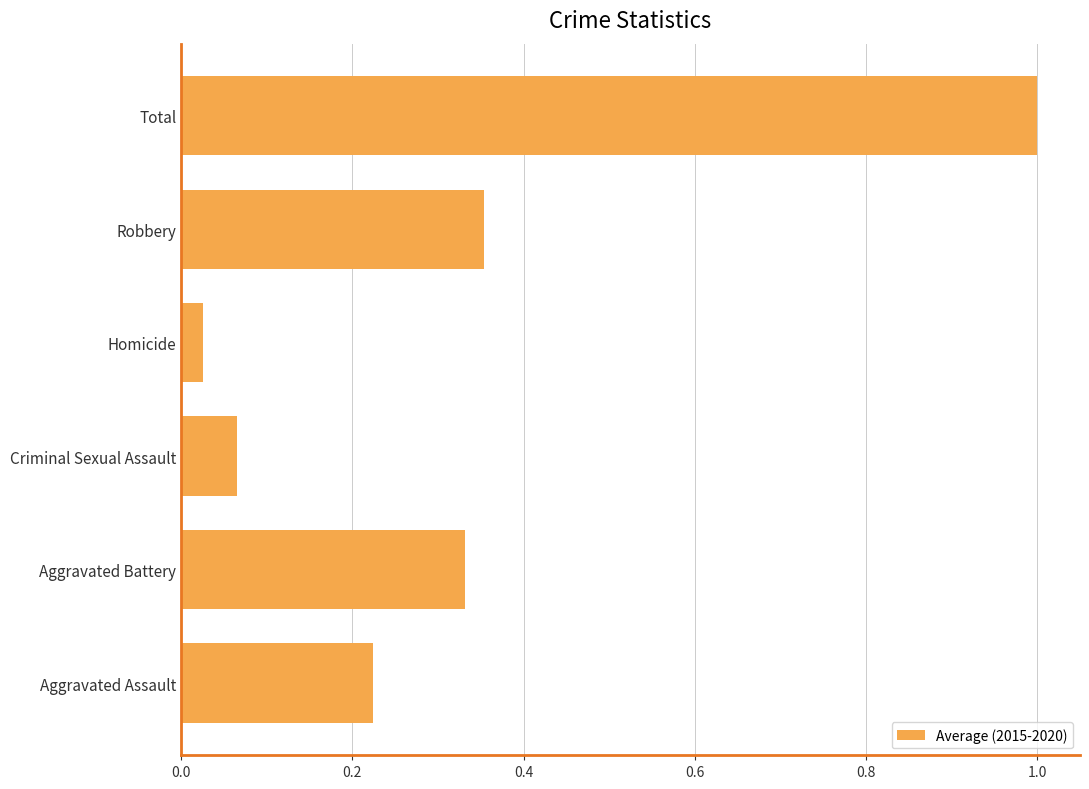

What is the change in value from Aggravated Battery to Homicide?

-0.3